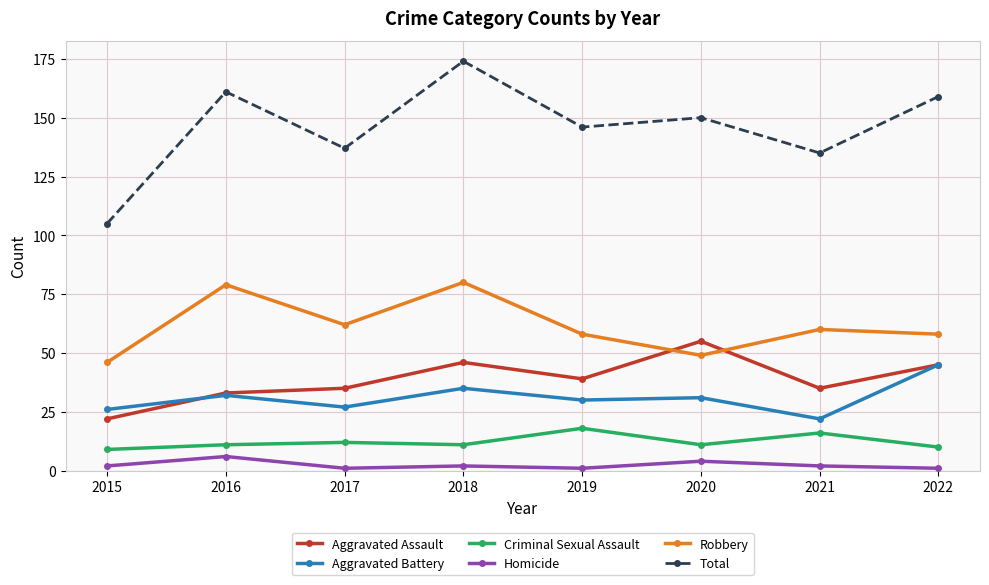

What is the approximate value of Aggravated Battery at 2020?

31